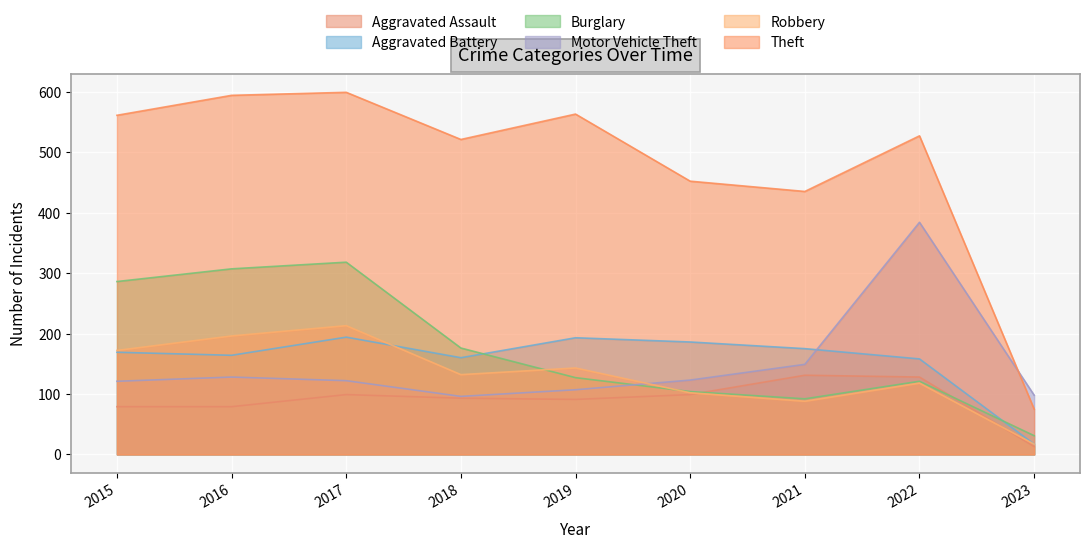

How many values in the Robbery series are below 132?

4